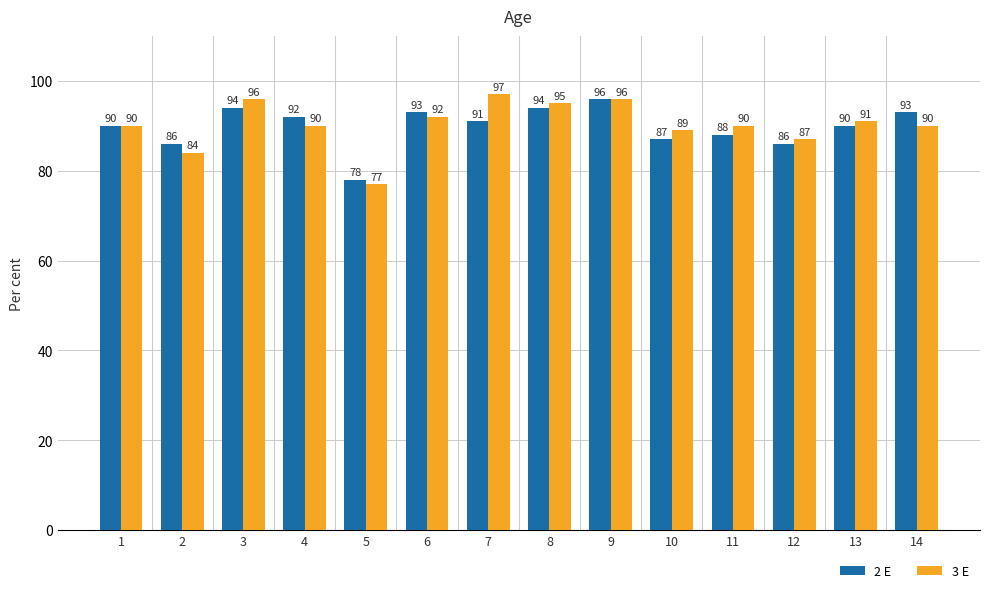

What is the difference between the maximum and minimum values in the 2 E series?

18